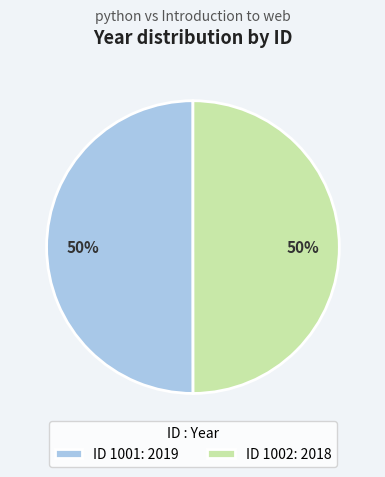

To the nearest percent, what portion does ID 1002: 2018 represent?

50%